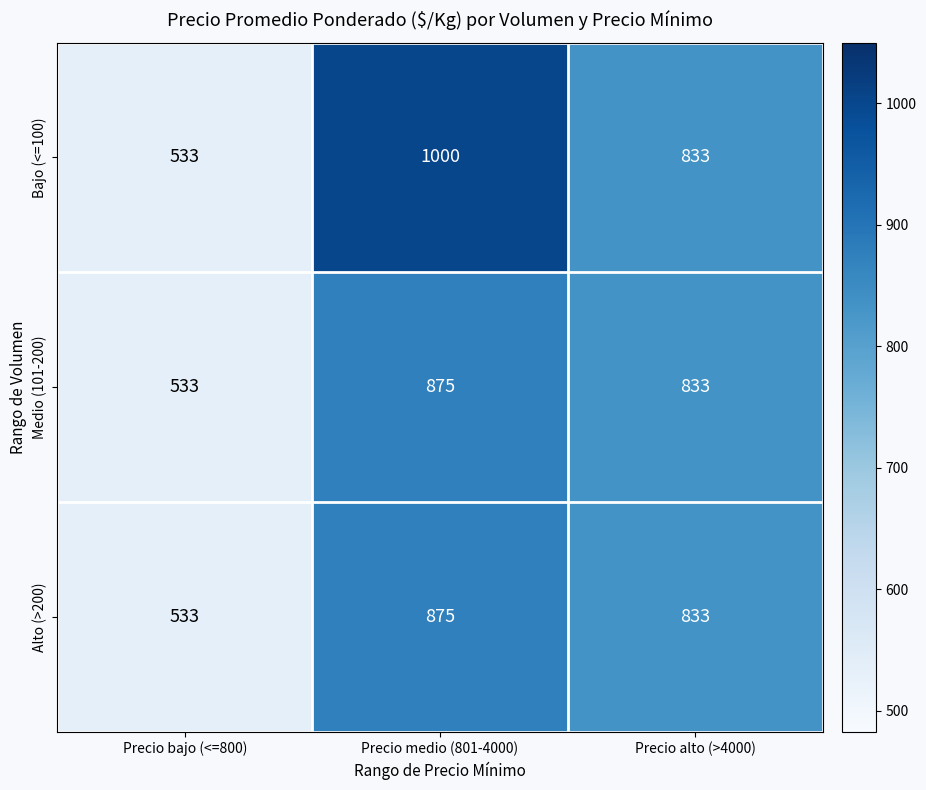

True or false: Medio (101-200) has a value of 302 at Precio bajo (<=800).

False